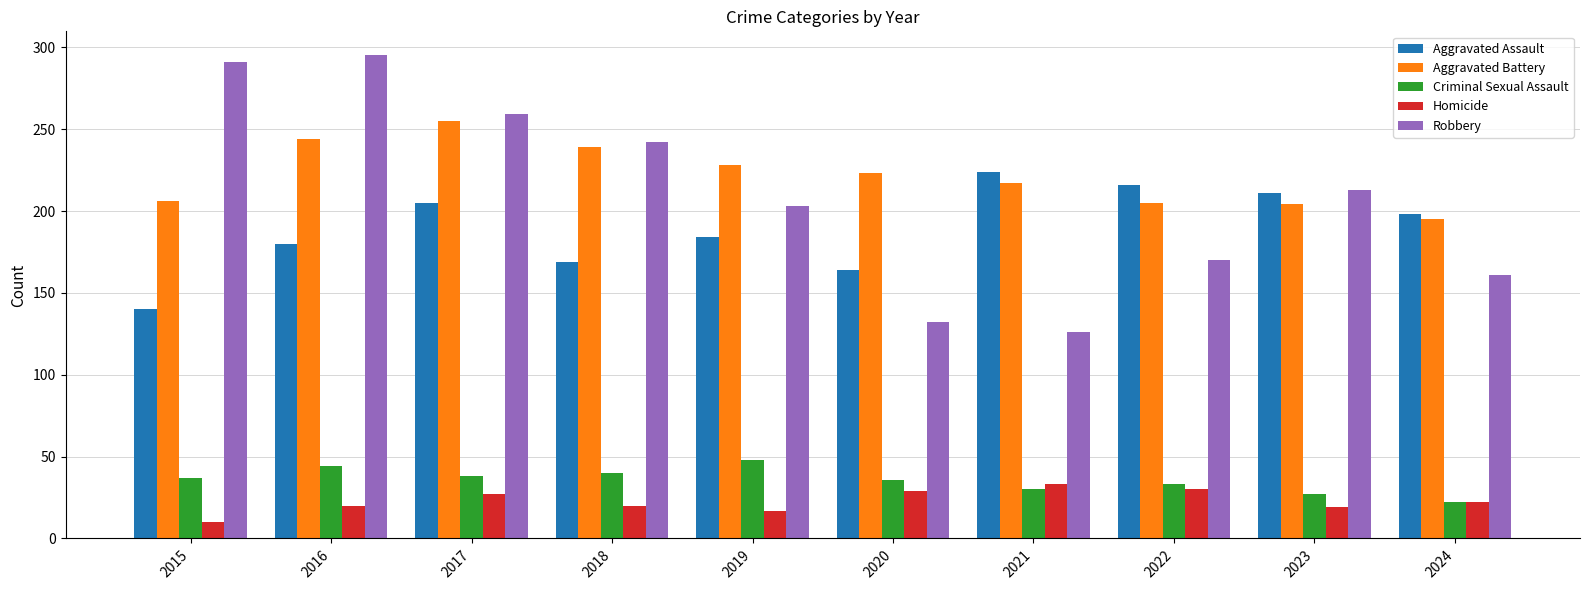

Rank the series by their maximum value, from highest to lowest.

Robbery, Aggravated Battery, Aggravated Assault, Criminal Sexual Assault, Homicide